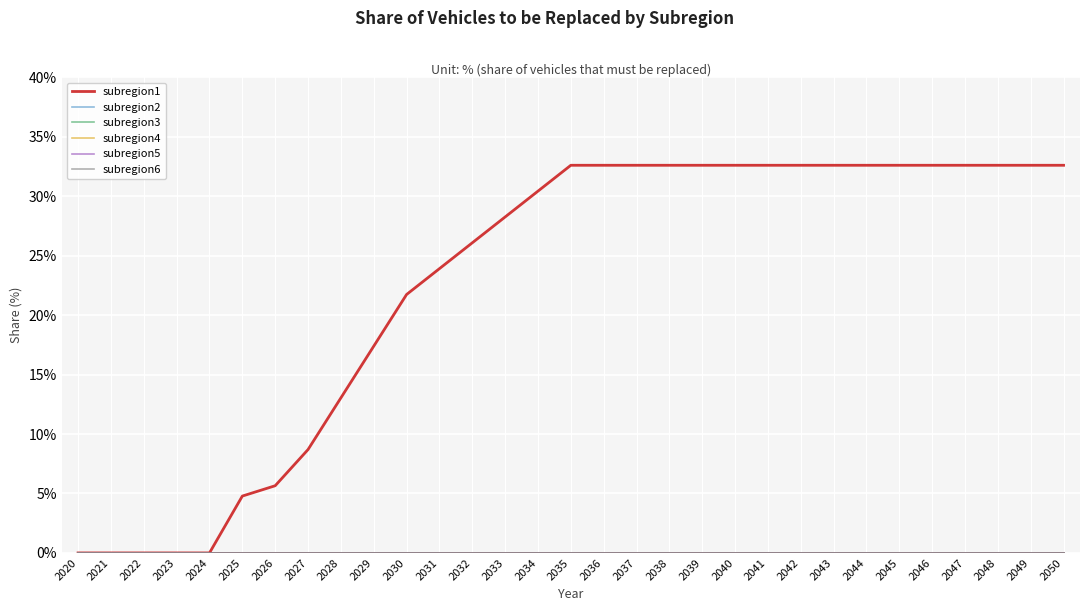

Does the chart have visible grid lines?

Yes